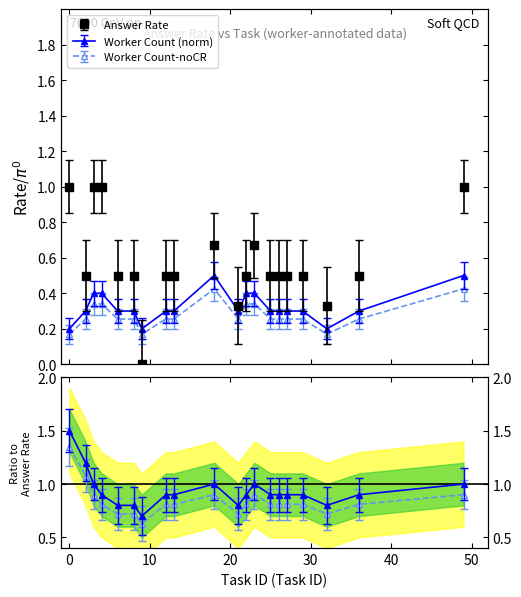

In Answer Rate per Task, how many points are higher than both neighbors (excluding endpoints)?

2